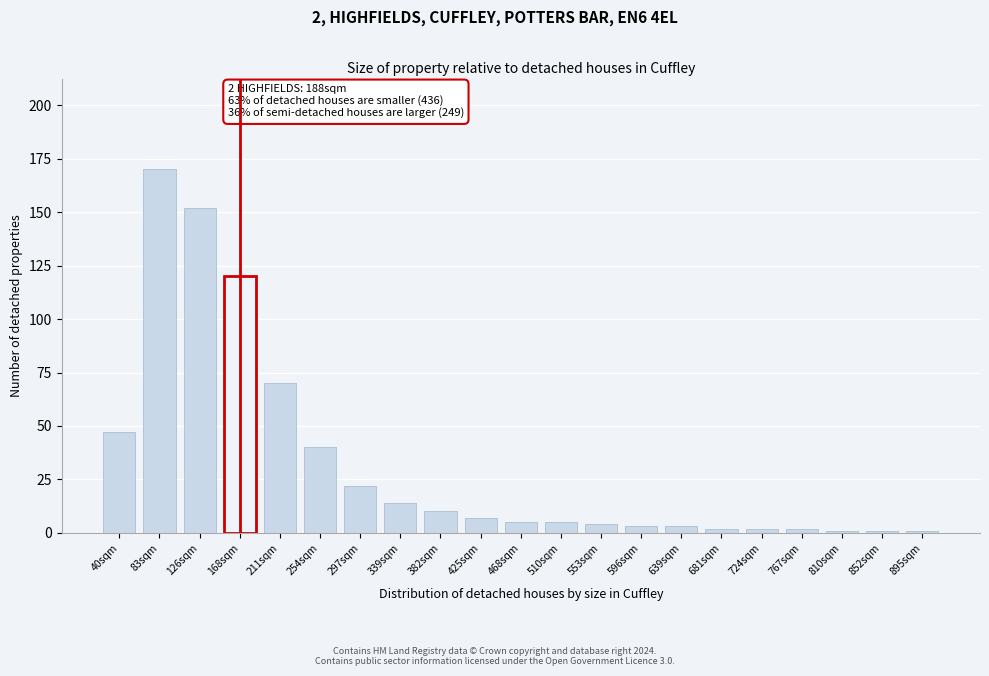

Reading left to right, extract all data points from this chart.

40sqm=47	83sqm=170	126sqm=152	168sqm=120	211sqm=70	254sqm=40	297sqm=22	339sqm=14	382sqm=10	425sqm=7	468sqm=5	510sqm=5	553sqm=4	596sqm=3	639sqm=3	681sqm=2	724sqm=2	767sqm=2	810sqm=1	852sqm=1	895sqm=1